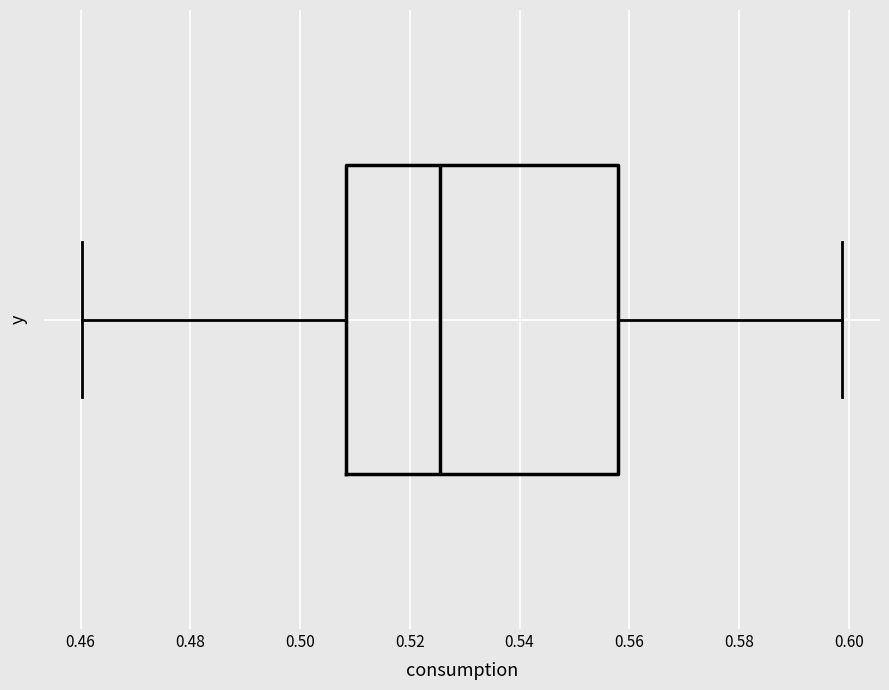

Transcribe this box plot: give where the median line is, the range the box spans, and where the two whiskers end, as read against the x-axis. The values are not printed on the chart, so give them approximately, as read against the axis.

median 0.526, box 0.508 to 0.558, whiskers 0.460 to 0.598